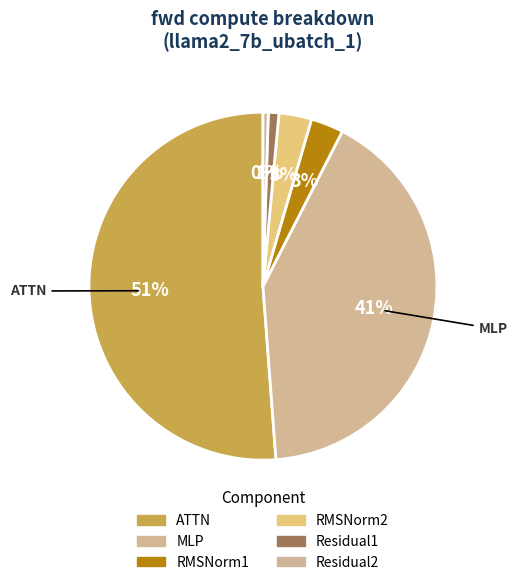

True or false: Residual2 accounts for 15% of the total.

False